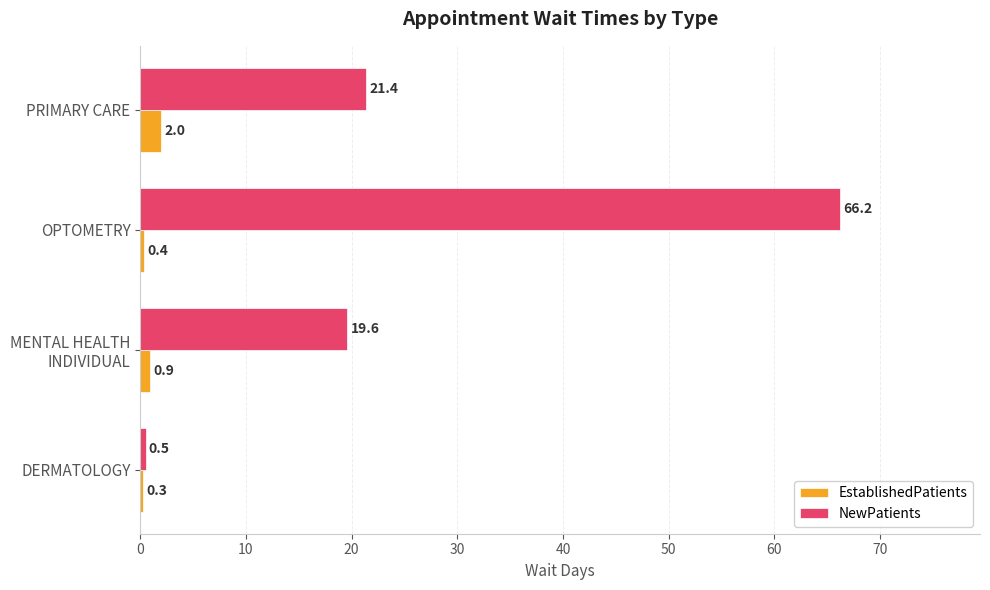

Rank the series by their maximum value, from lowest to highest.

EstablishedPatients, NewPatients